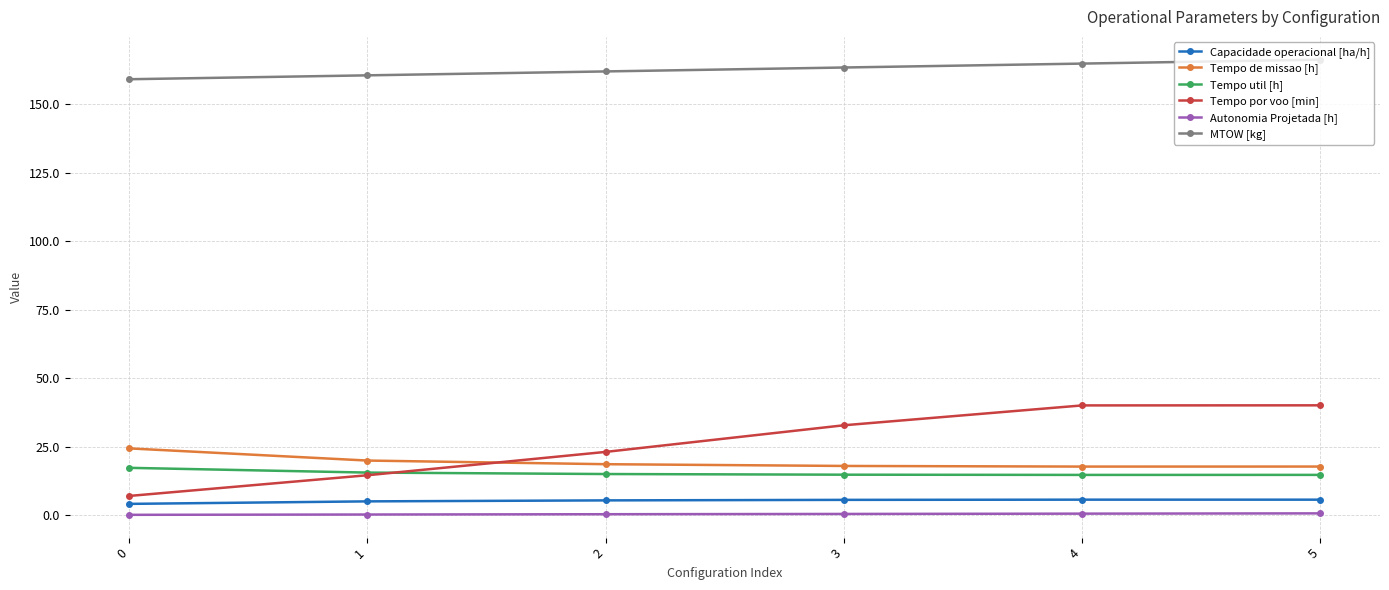

True or false: MTOW [kg] and Capacidade operacional [ha/h] intersect in this chart.

False